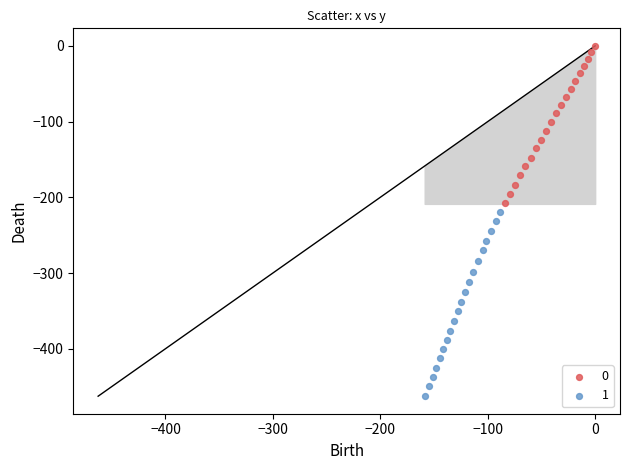

Which series contains the highest Y value?

0